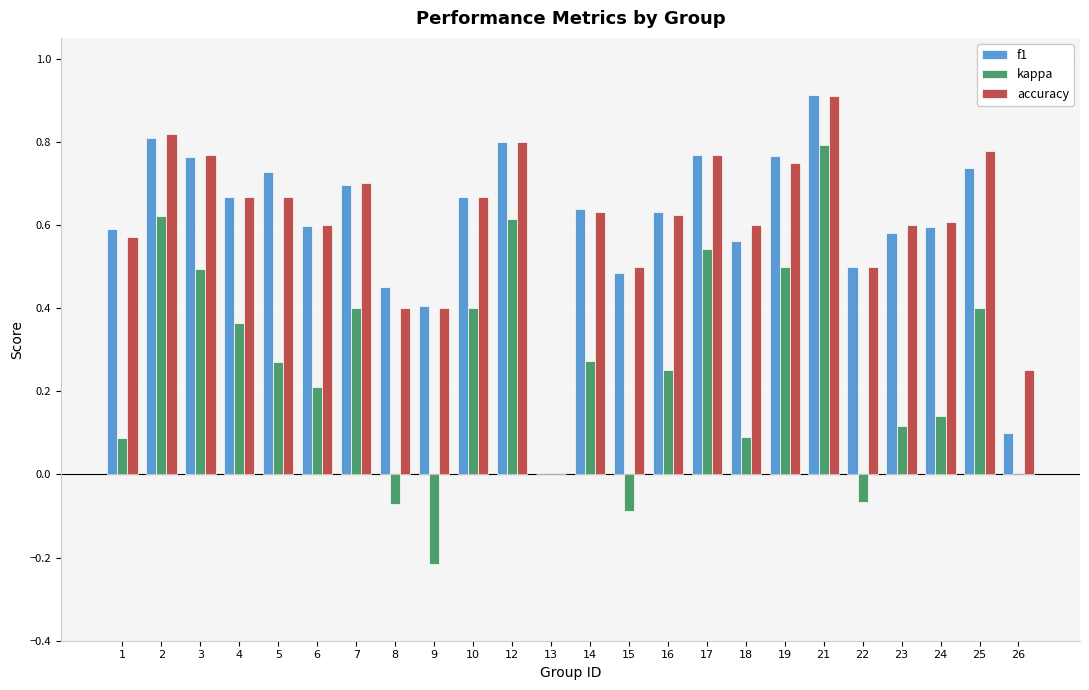

What is the maximum value for f1?

0.9